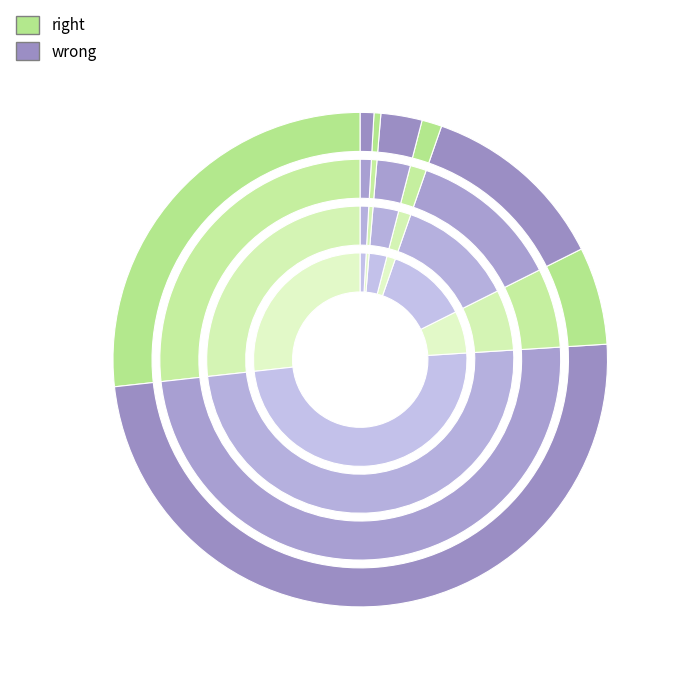

Is Ichiro Suzuki the majority of the pie?

Yes